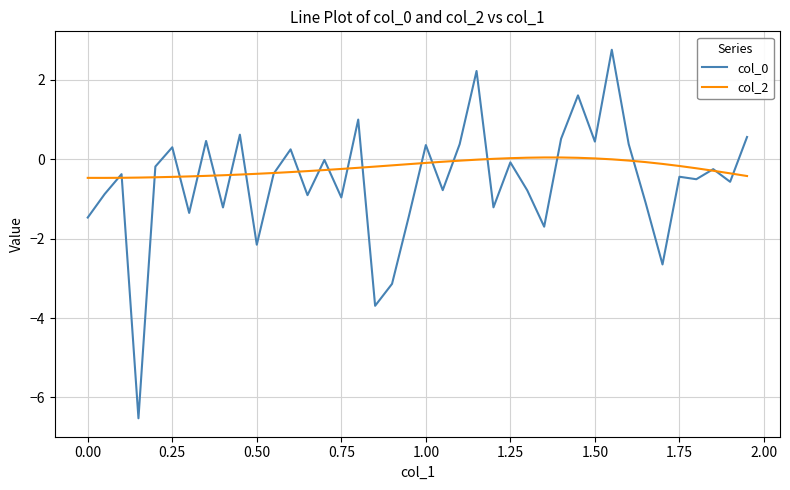

What is the minimum value for col_2?

-0.5